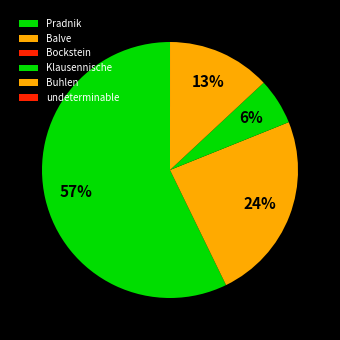

To the nearest percent, what is the difference between the Buhlen and undeterminable slice percentages?

13%